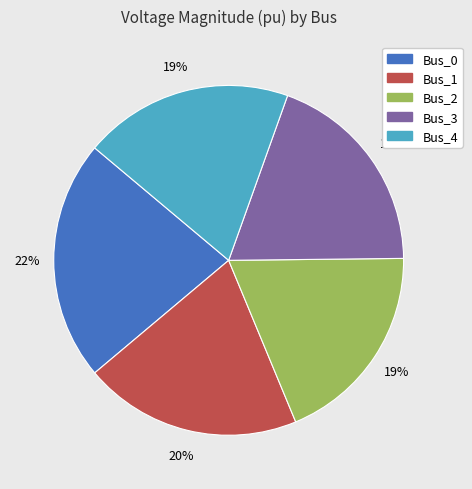

What percentage is the Bus_4 slice, to the nearest percent?

19%